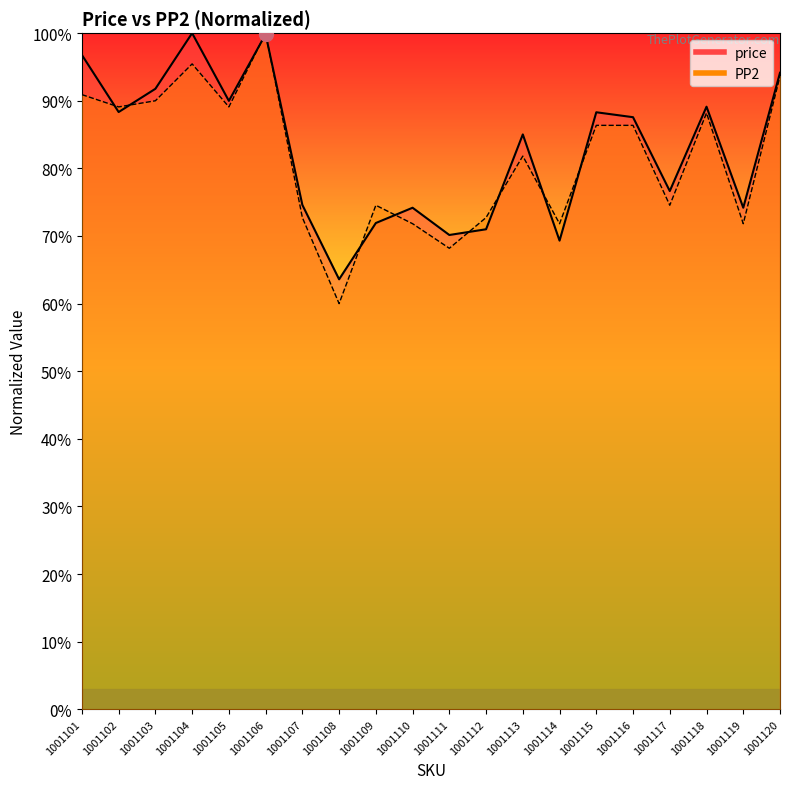

What is the sum of the PP2 values at 1001104 and 1001102?

184.5